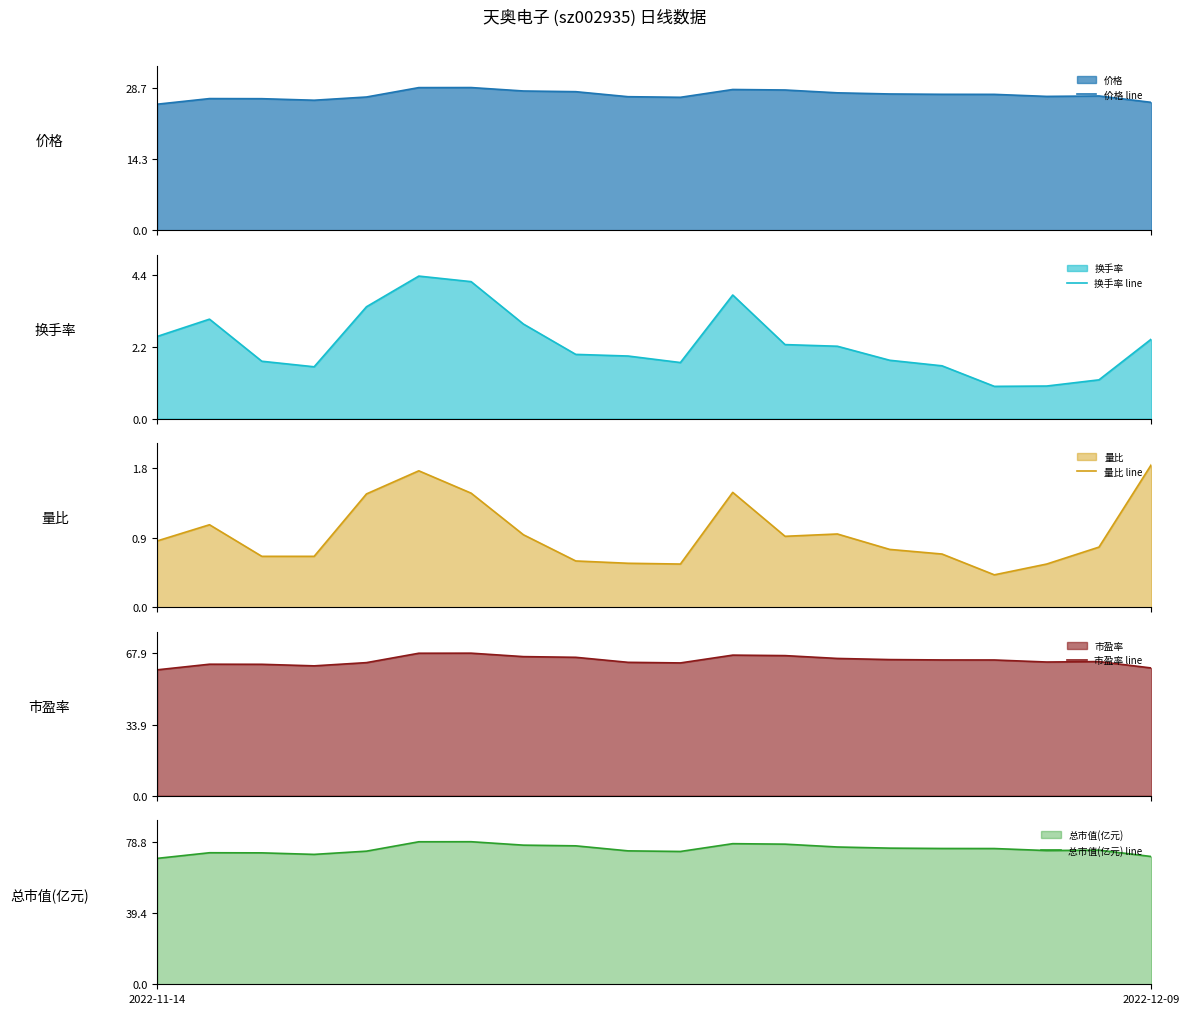

How many lines are shown in the chart?

5